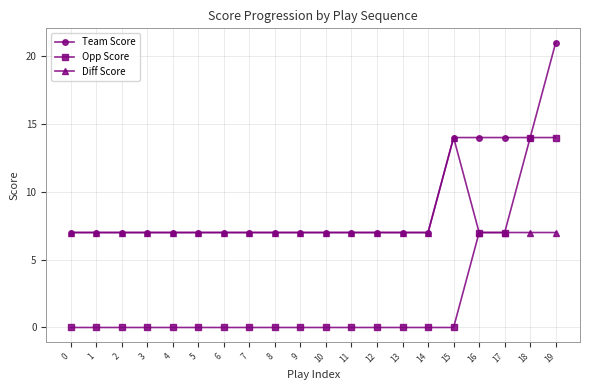

Reading left to right, list all the values displayed in this chart.

Team Score: 0=7	1=7	2=7	3=7	4=7	5=7	6=7	7=7	8=7	9=7	10=7	11=7	12=7	13=7	14=7	15=14	16=14	17=14	18=14	19=21
Opp Score: 0=0	1=0	2=0	3=0	4=0	5=0	6=0	7=0	8=0	9=0	10=0	11=0	12=0	13=0	14=0	15=0	16=7	17=7	18=14	19=14
Diff Score: 0=7	1=7	2=7	3=7	4=7	5=7	6=7	7=7	8=7	9=7	10=7	11=7	12=7	13=7	14=7	15=14	16=7	17=7	18=7	19=7